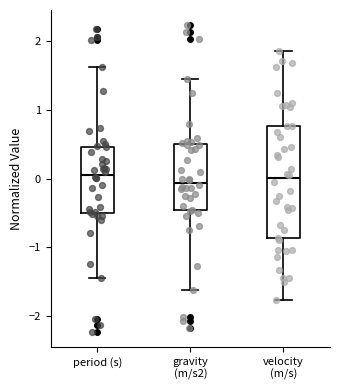

Where does the lower whisker of the box for gravity (m/s2) end on the y-axis? The values are not printed on the chart, so give them approximately, as read against the axis.

-1.6